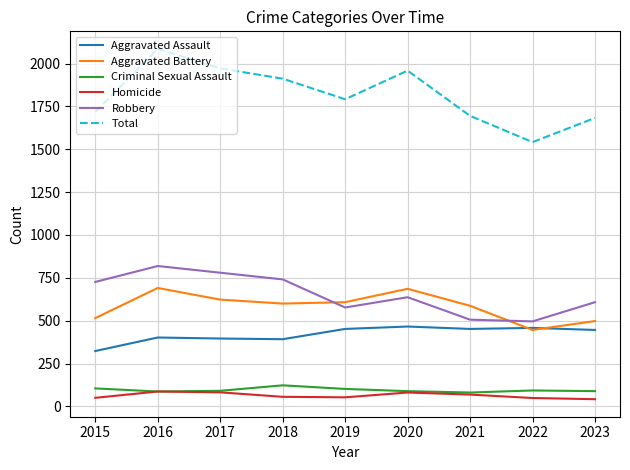

True or false: Total has a value of 316 at 2022.

False